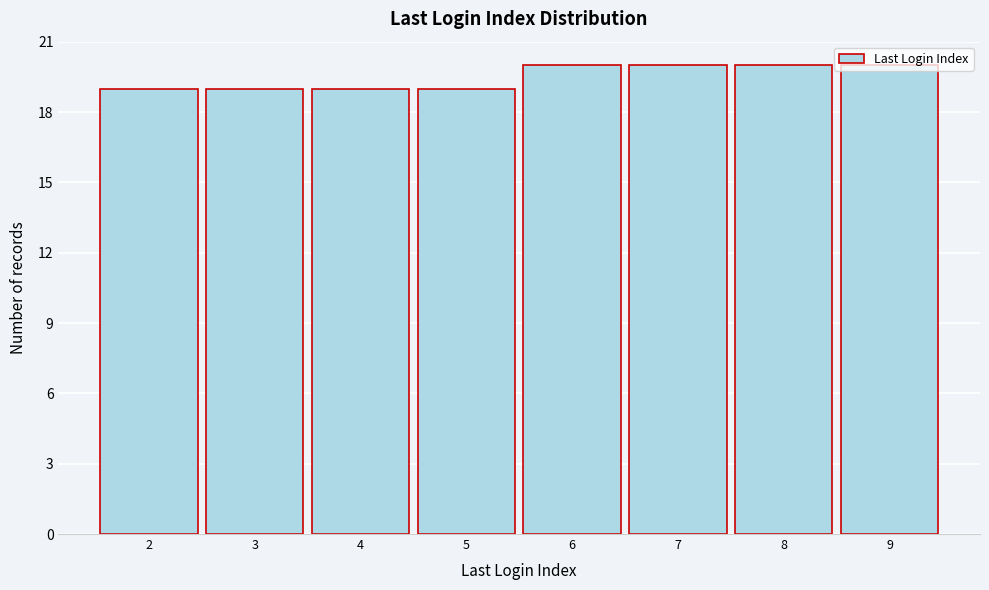

Reading left to right, transcribe this chart: for each bar, give the range it covers on the x-axis and its height. The values are not printed on the chart, so give them approximately, as read against the axis.

1.5 to 2.5: 19
2.5 to 3.5: 19
3.5 to 4.5: 19
4.5 to 5.5: 19
5.5 to 6.5: 20
6.5 to 7.5: 20
7.5 to 8.5: 20
8.5 to 9.5: 20